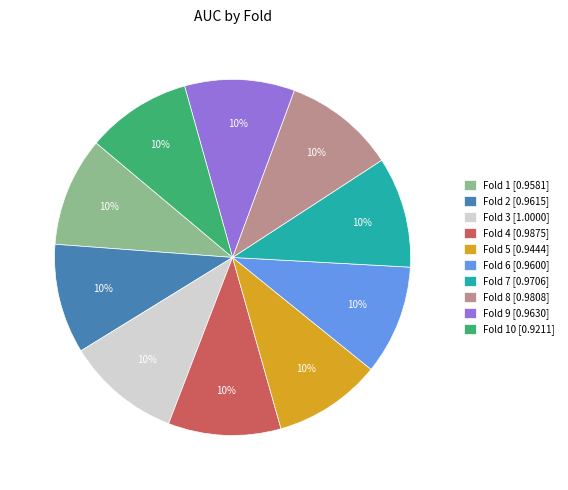

Is it true that Fold 10 [0.9211] is 22% of the pie?

False